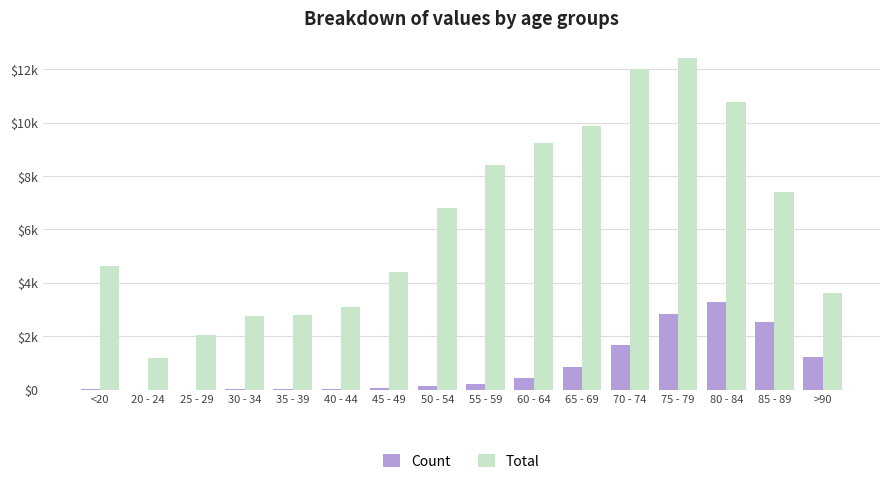

What is the sum of all Count values?

13343